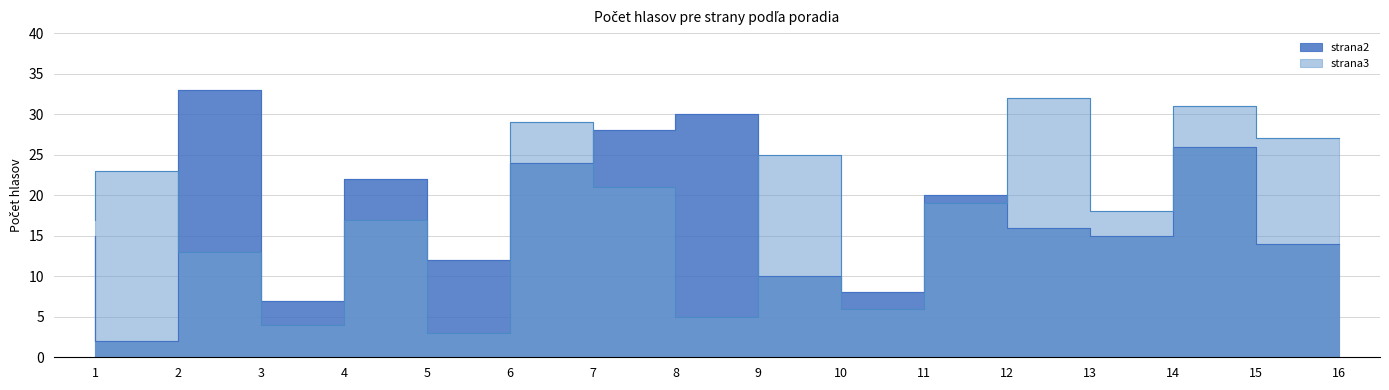

What is the total value across all series at 9?

35